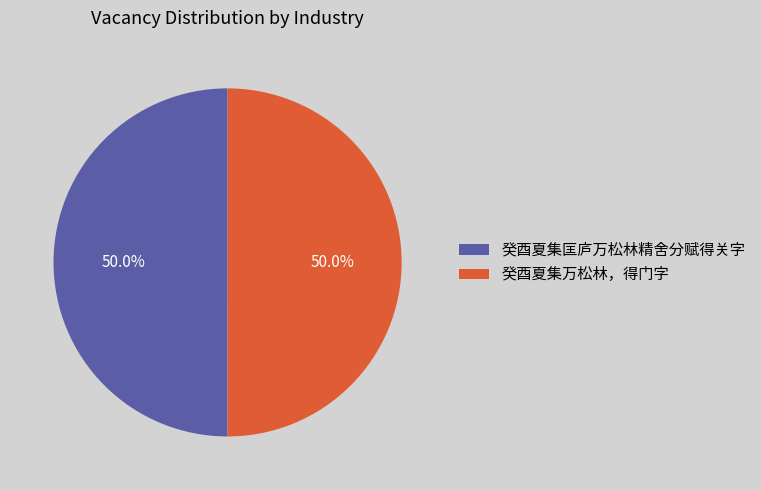

To the nearest percent, what portion does 癸酉夏集万松林，得门字 represent?

50%